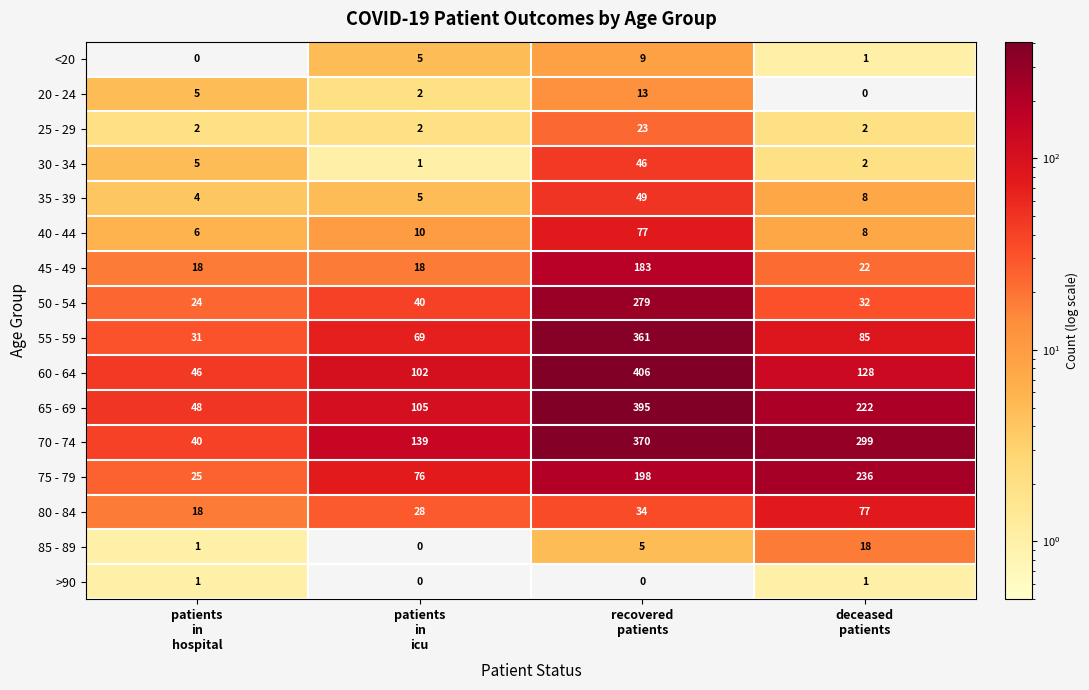

What is the maximum value shown in the chart?

406